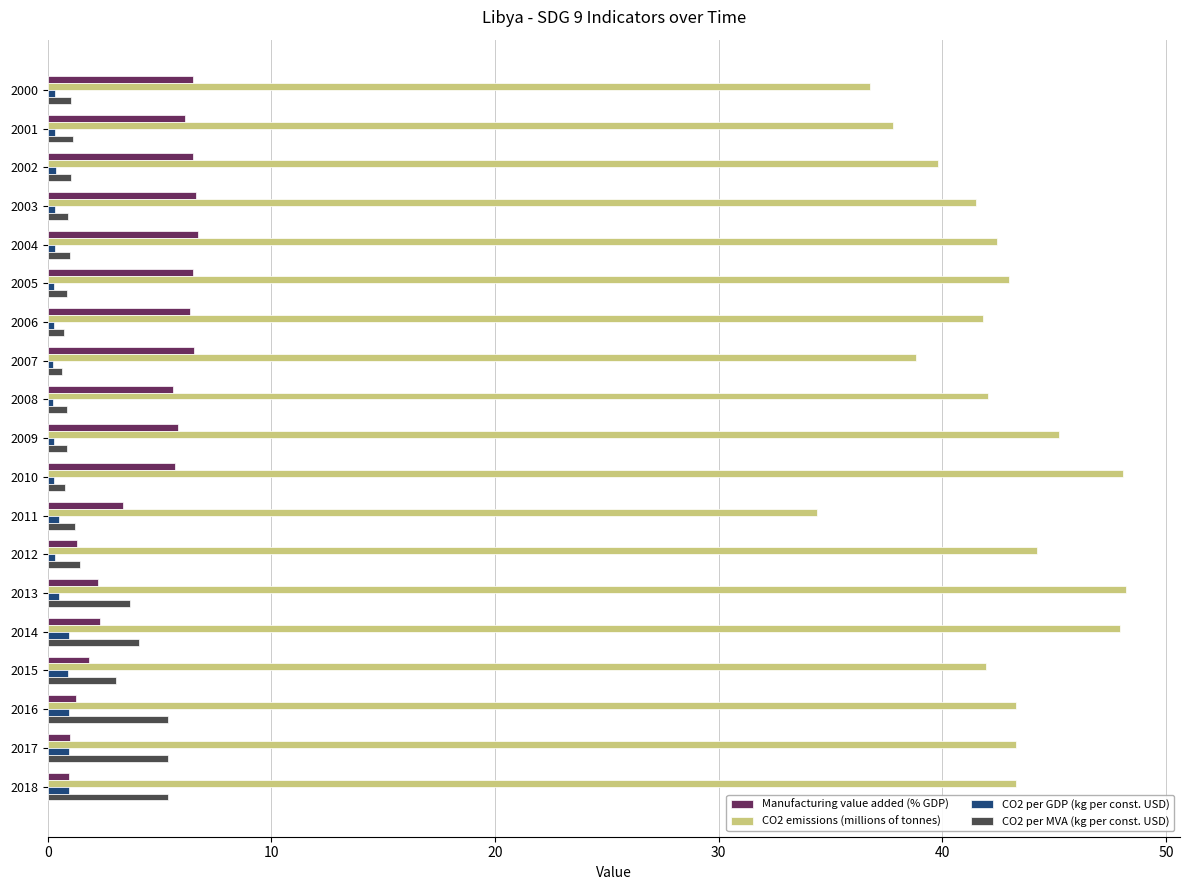

The CO2 per MVA (kg per const. USD) series shows 8.5 at 2017. True or false?

False